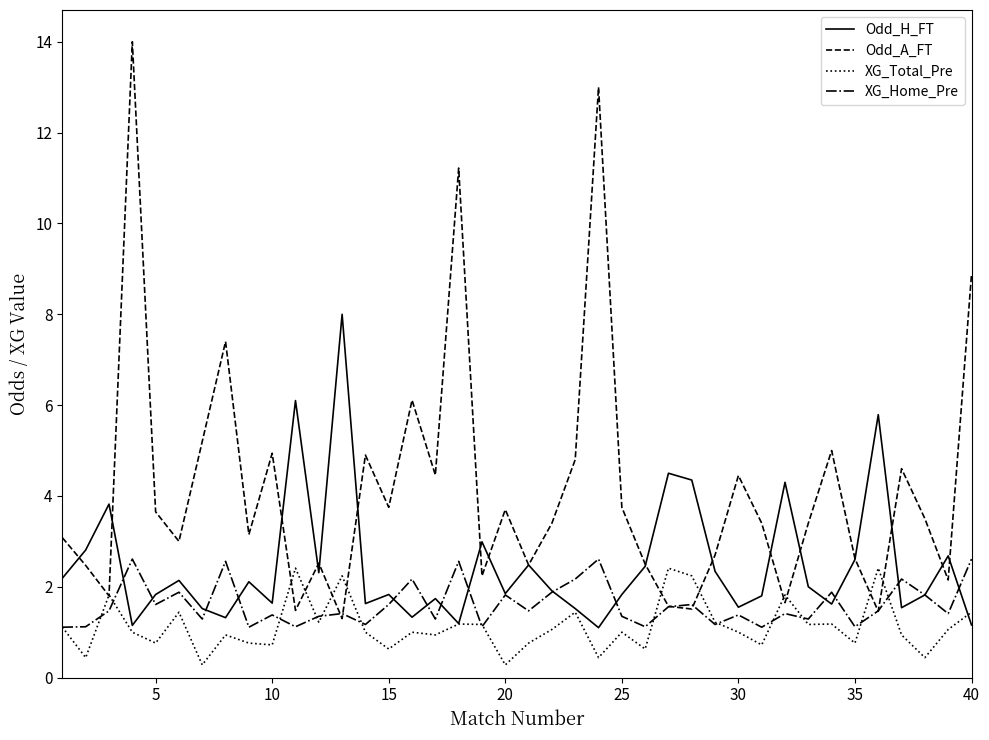

What is the average value of the XG_Total_Pre series?

1.1